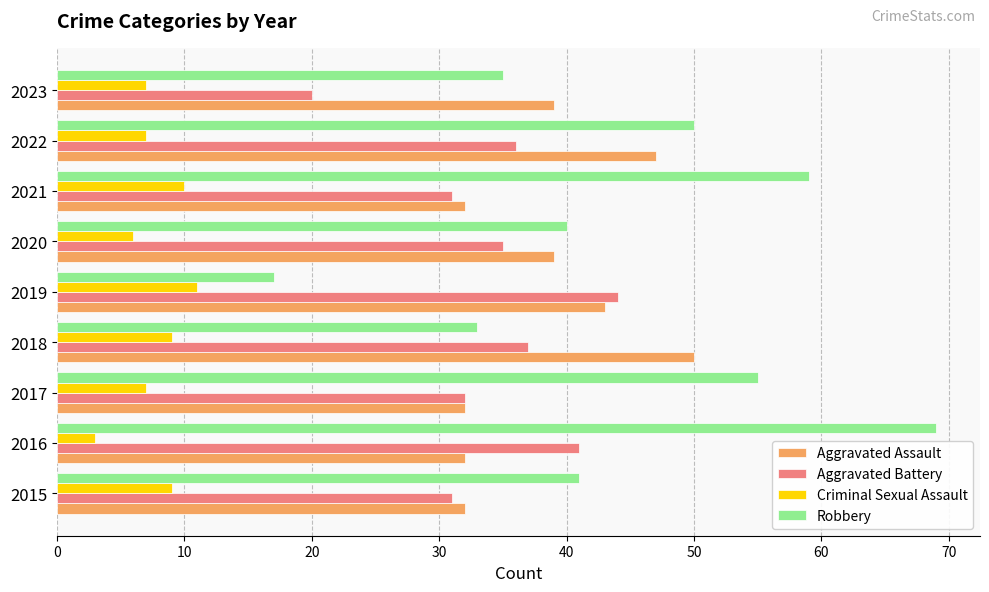

What is the difference between the maximum and minimum values in the Criminal Sexual Assault series?

8